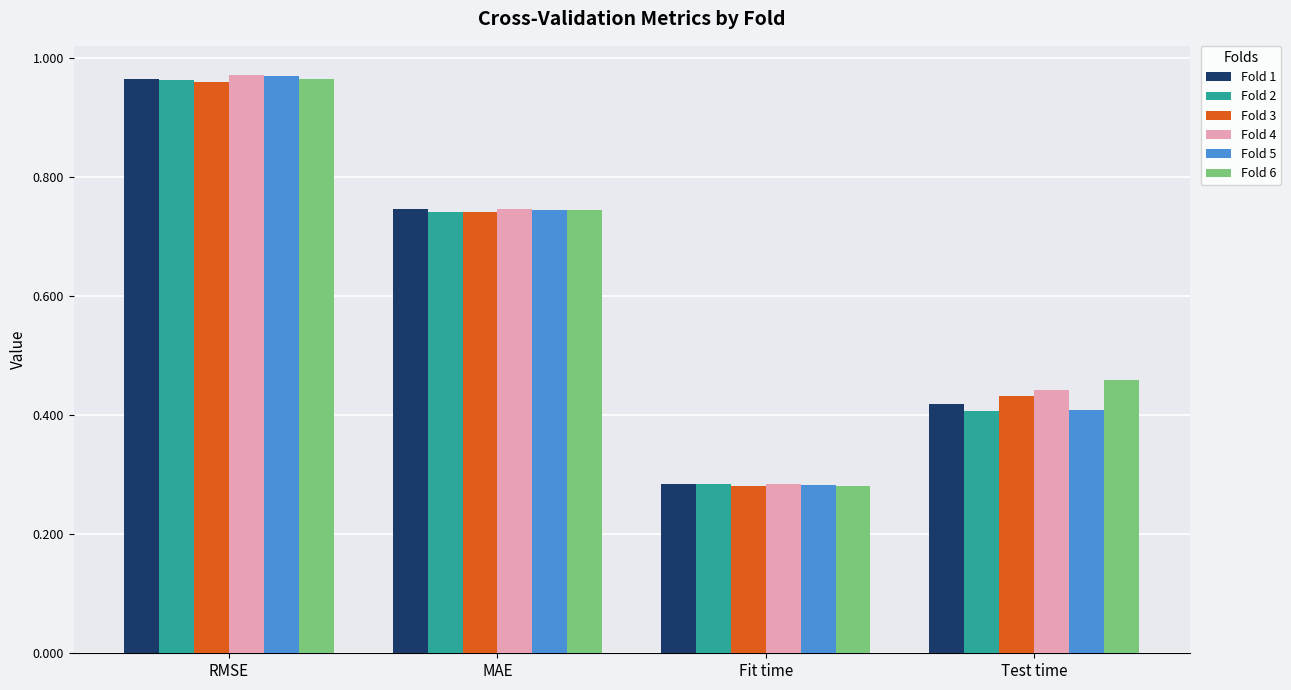

At which label does Fold 1 reach its peak?

RMSE